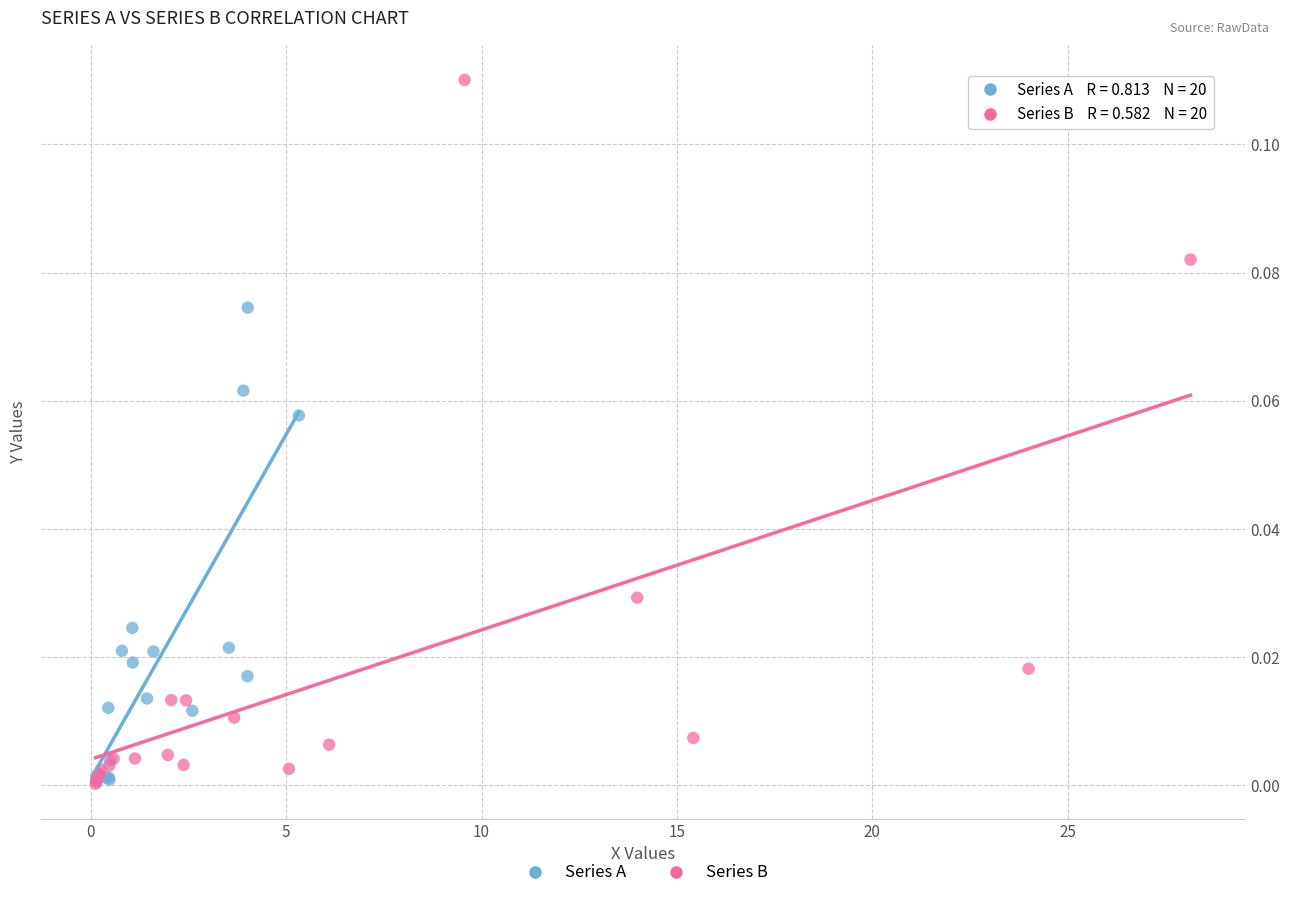

Which series has the largest Y range (max minus min)?

Series B